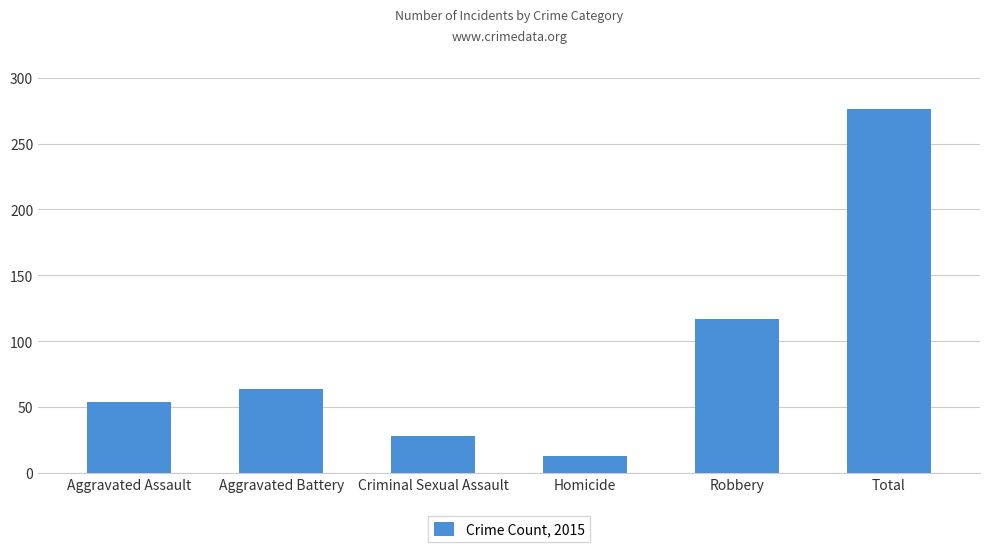

Reading left to right, what are all the values shown in this chart?

54	64	28	13	117	276